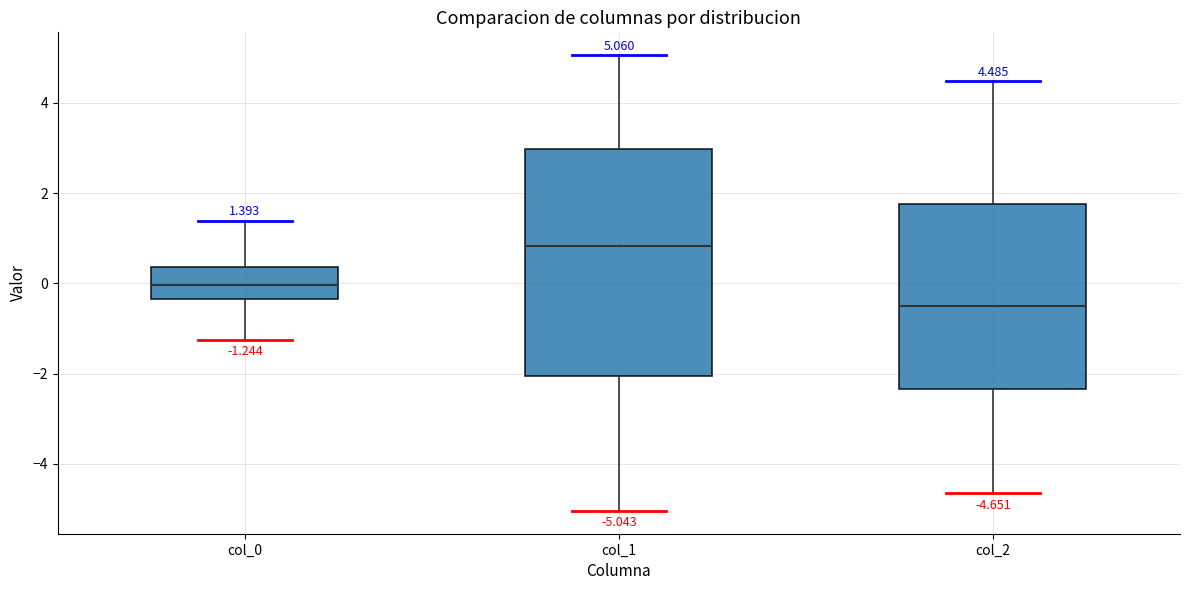

Which box is the tallest, from its lower edge to its upper edge?

col_1